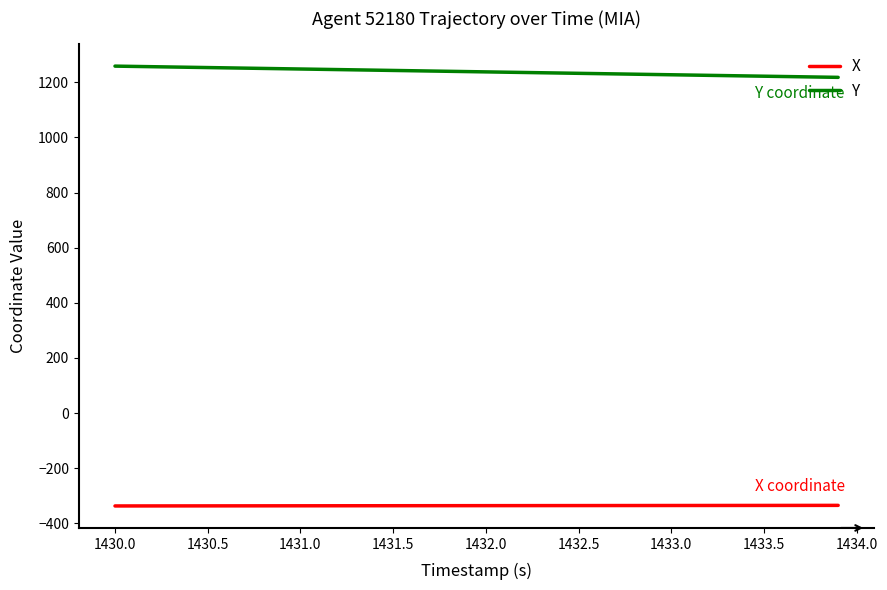

True or false: X and Y intersect in this chart.

False